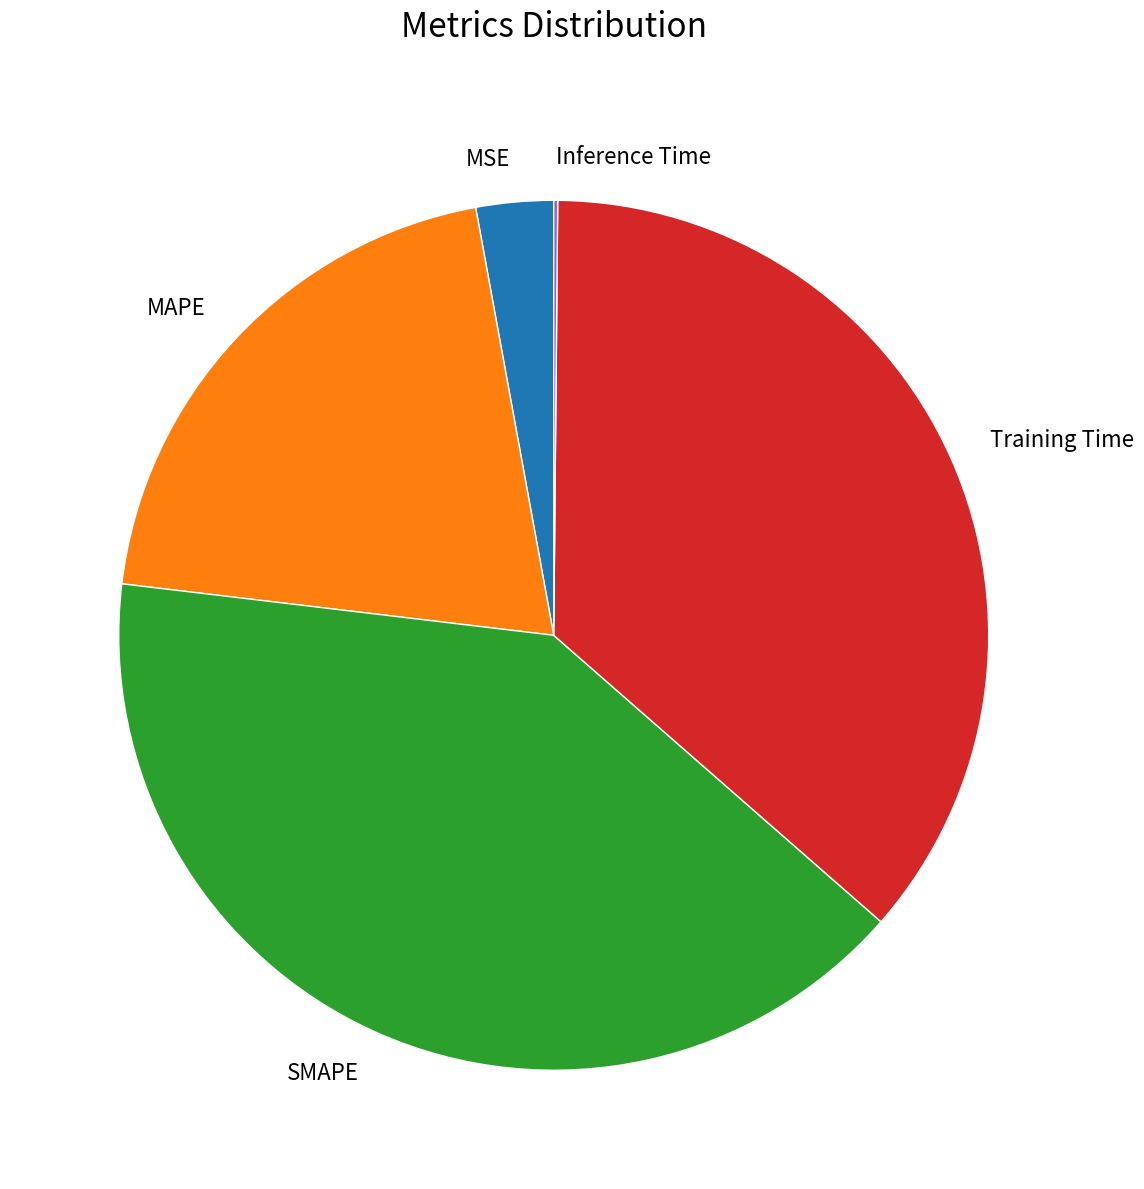

Between MSE and Training Time, which is larger?

Training Time